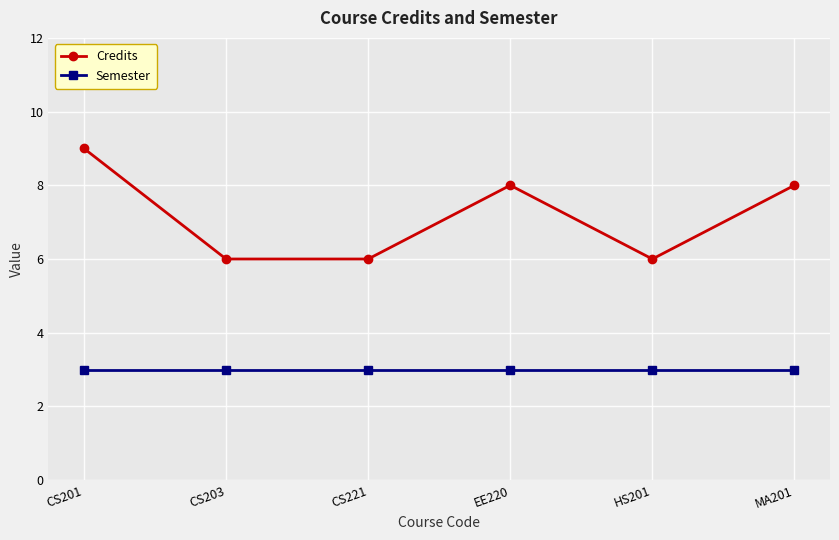

What is the total value across all series at MA201?

11